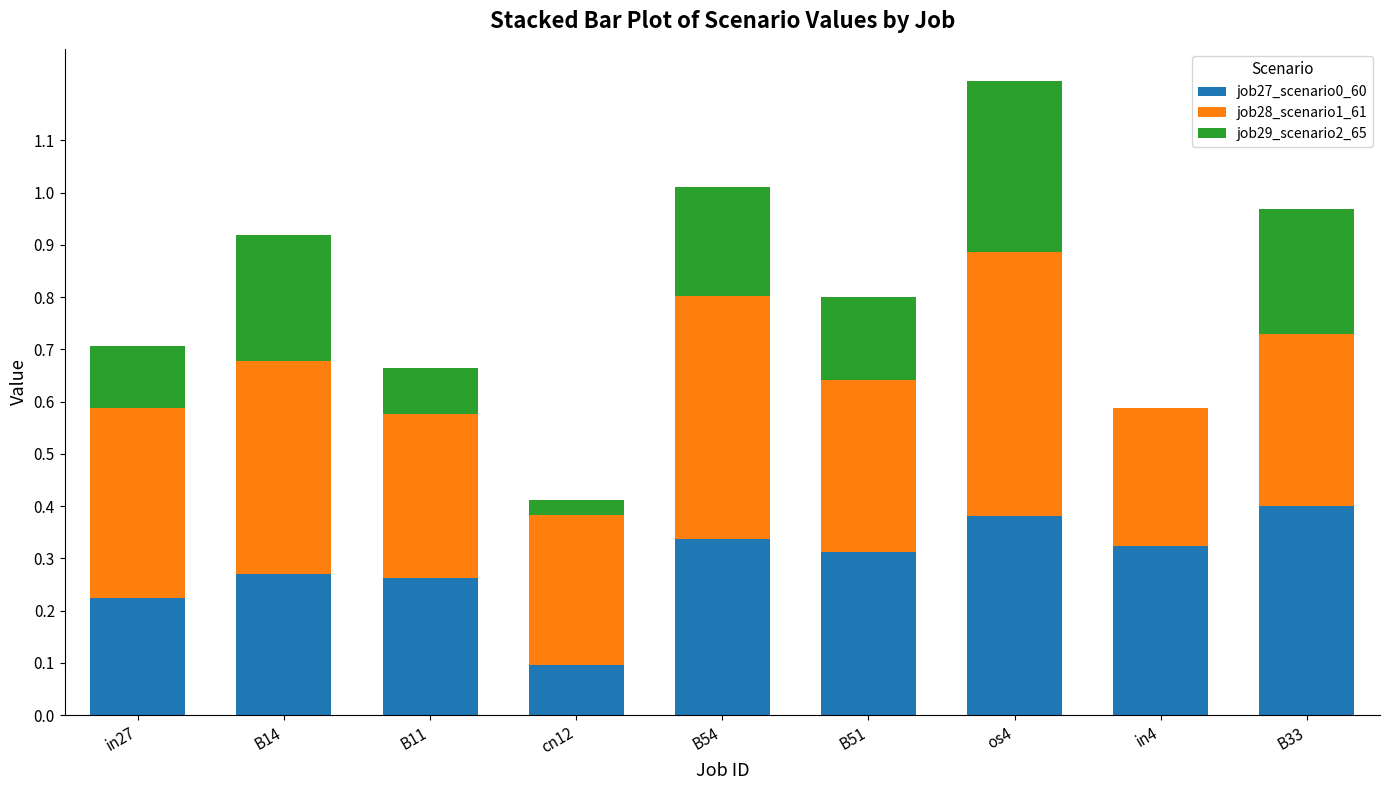

What is the total value across all series at B33?

1.0